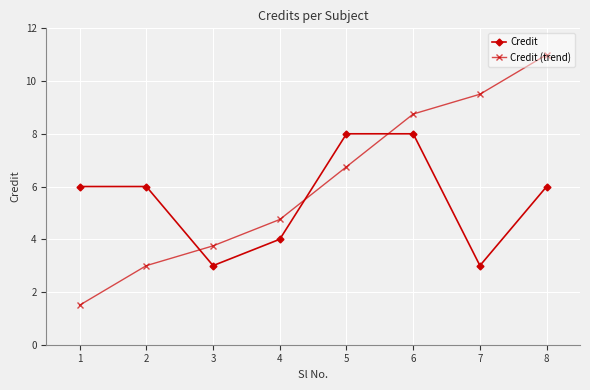

At which label is Credit (trend) closest to 6?

5